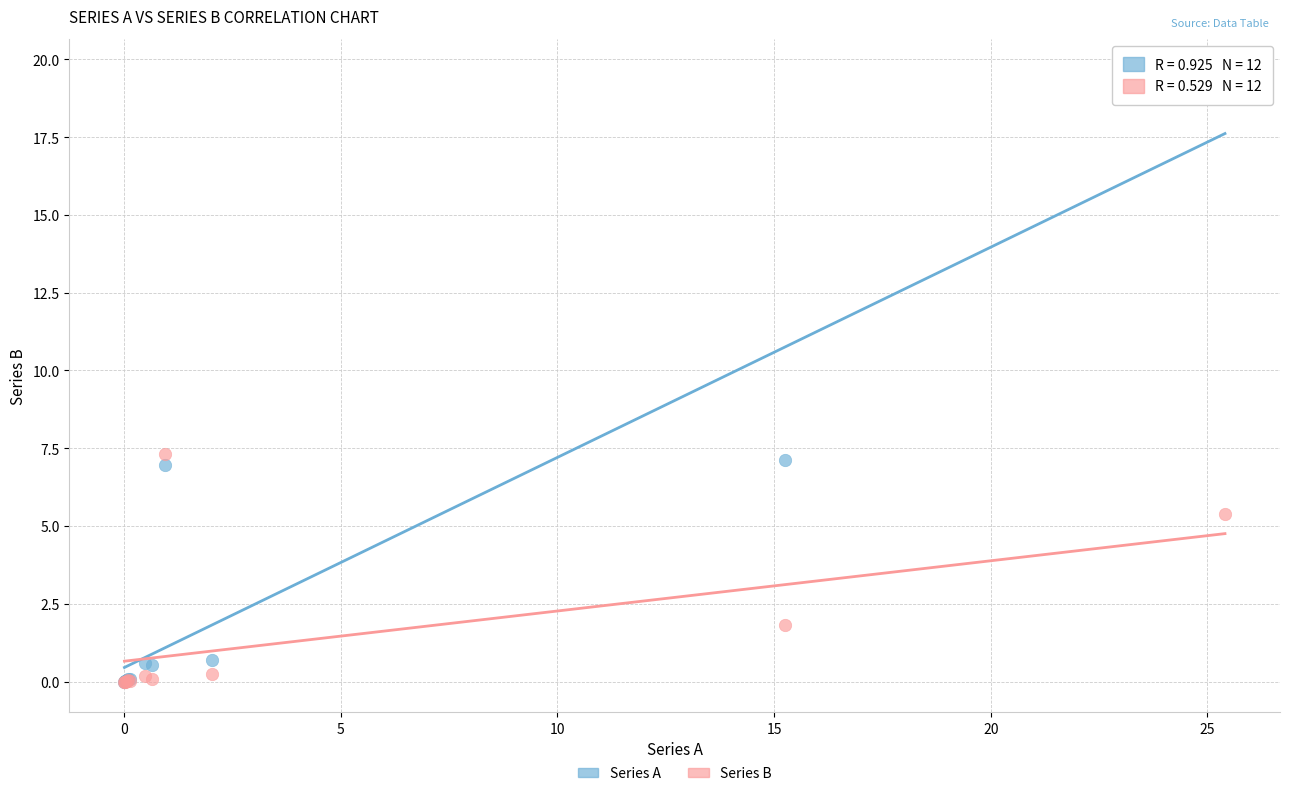

What are all the series names shown in the legend?

Series A, Series B